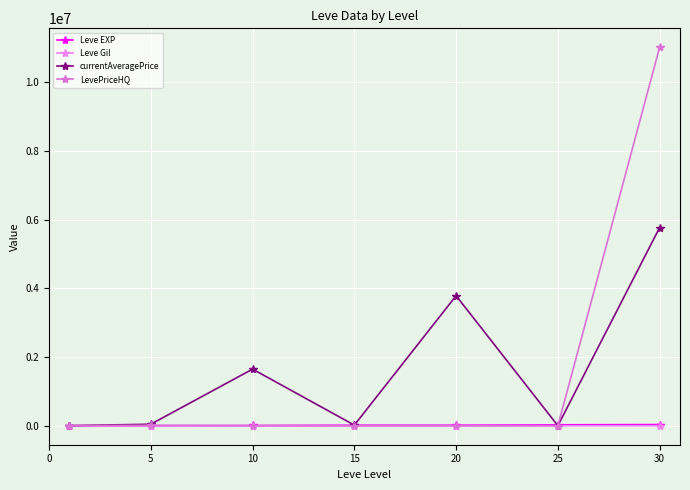

What is the sum of all Leve Gil values?

1637.0